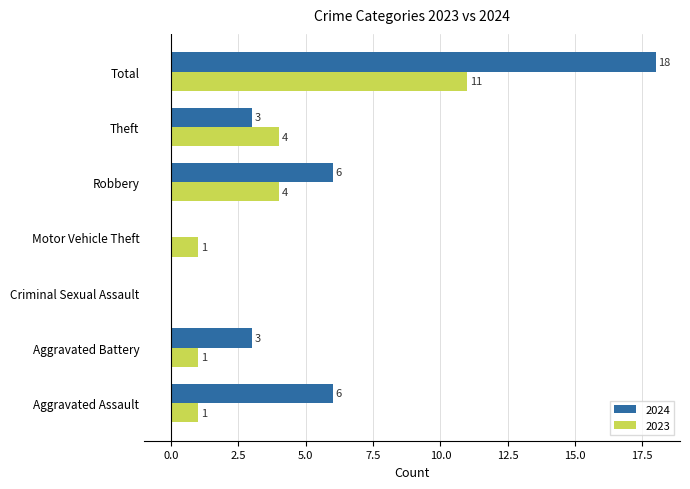

True or false: 2024 has a value of 0 at Criminal Sexual Assault.

True